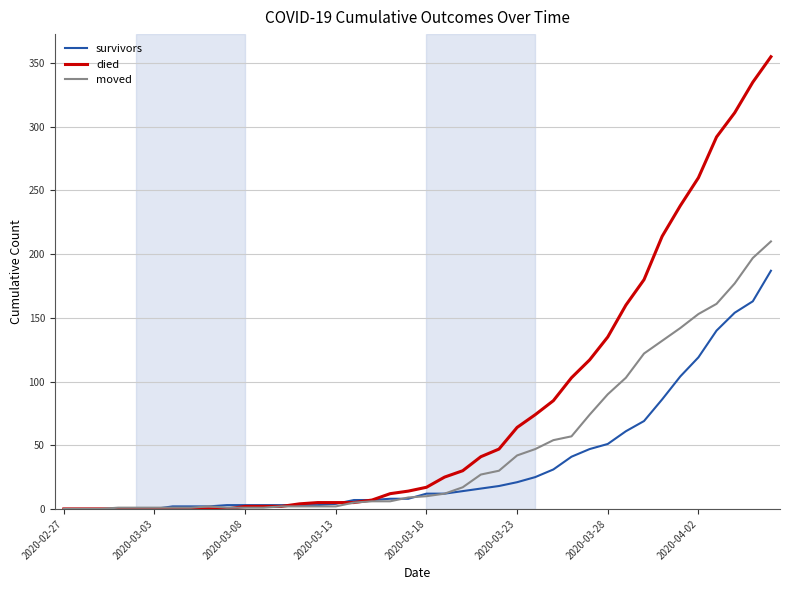

What is the greatest value displayed?

355